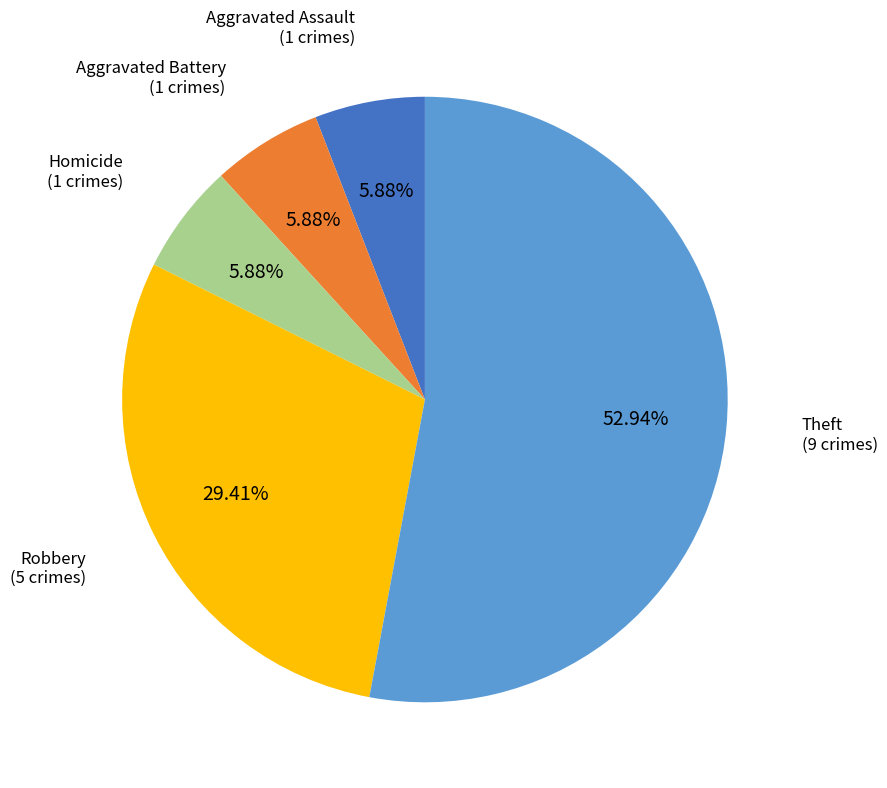

To the nearest percent, what percentage of the pie is Aggravated Assault?

6%